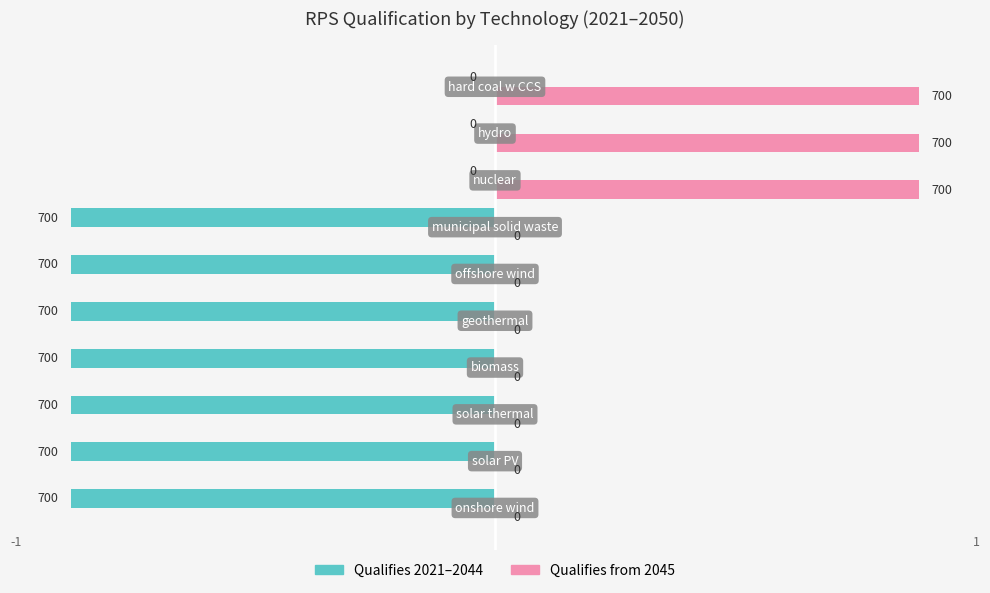

What is the maximum value shown in the chart?

700